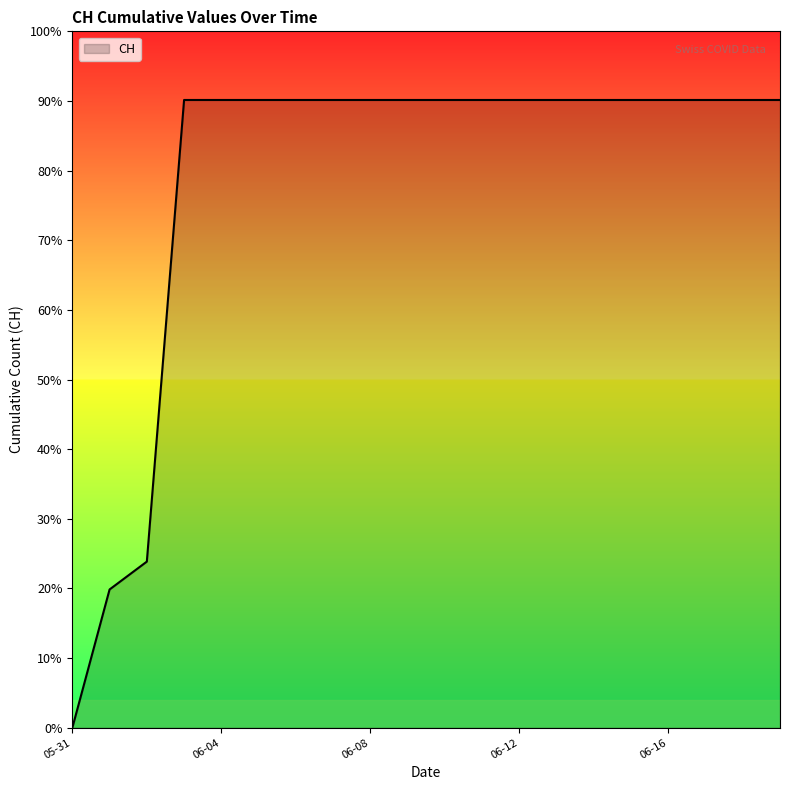

Is this an area chart (filled region under the line)?

Yes